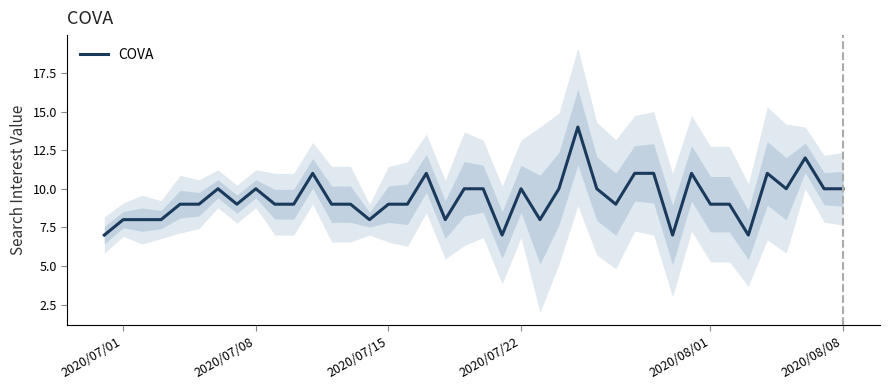

How many distinct data groups are displayed?

1